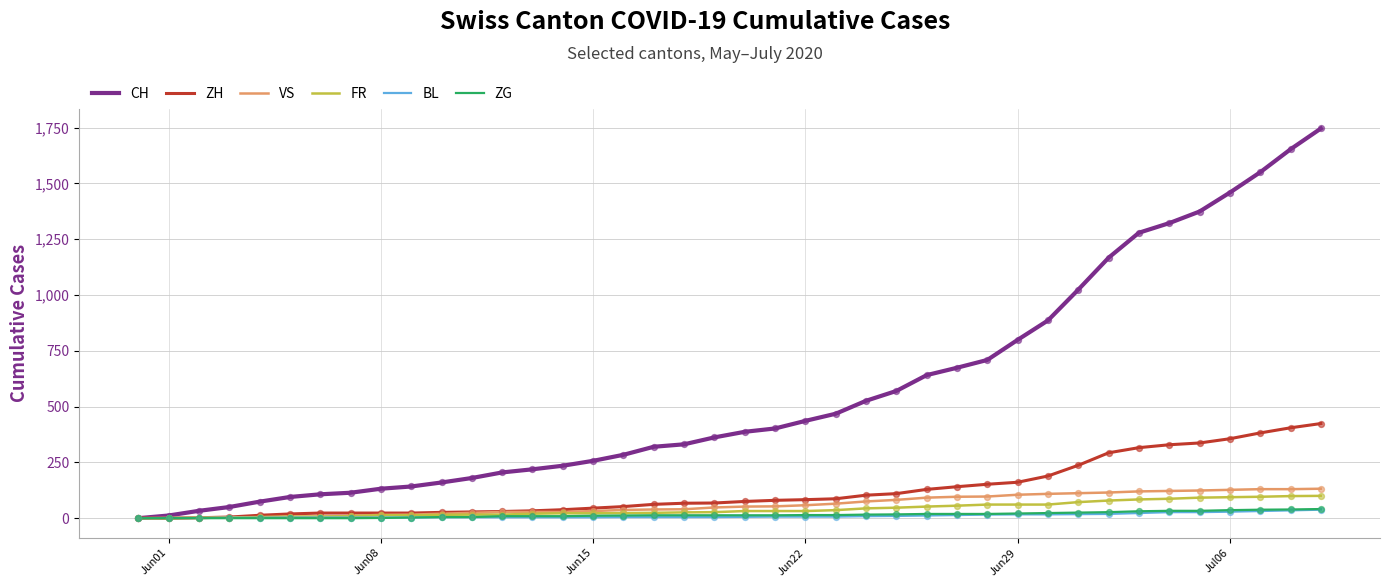

At how many categories does at least one series exceed 1093?

8